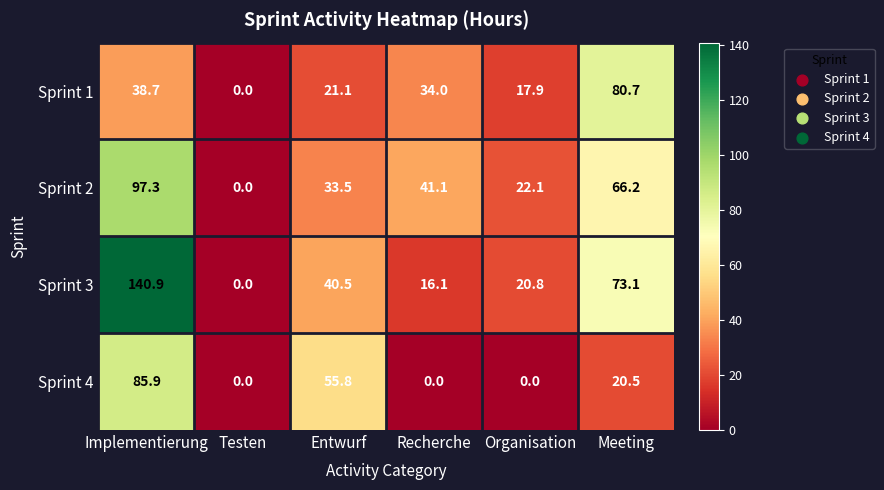

Which series has the widest spread of values?

Sprint 3